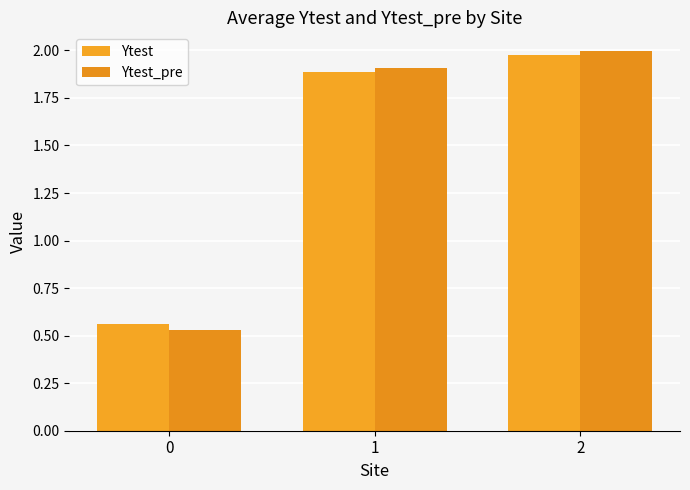

Which category has the highest value across all series?

2